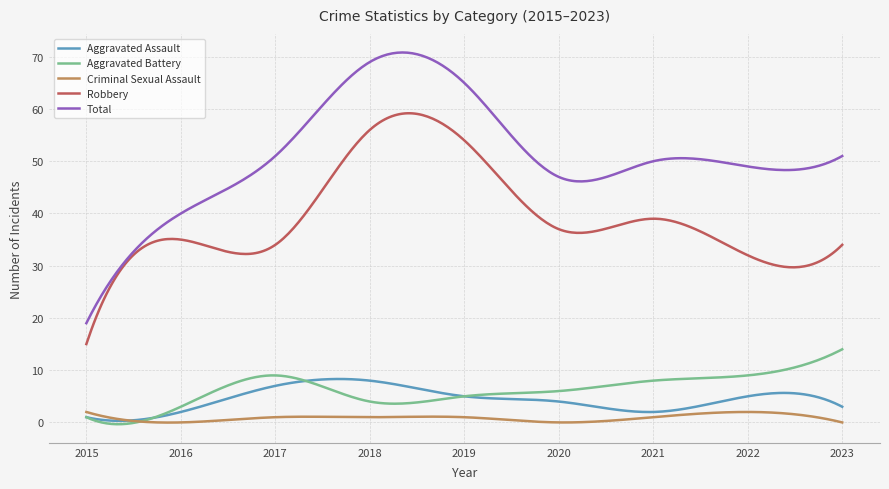

Which series has the widest spread of values?

Total